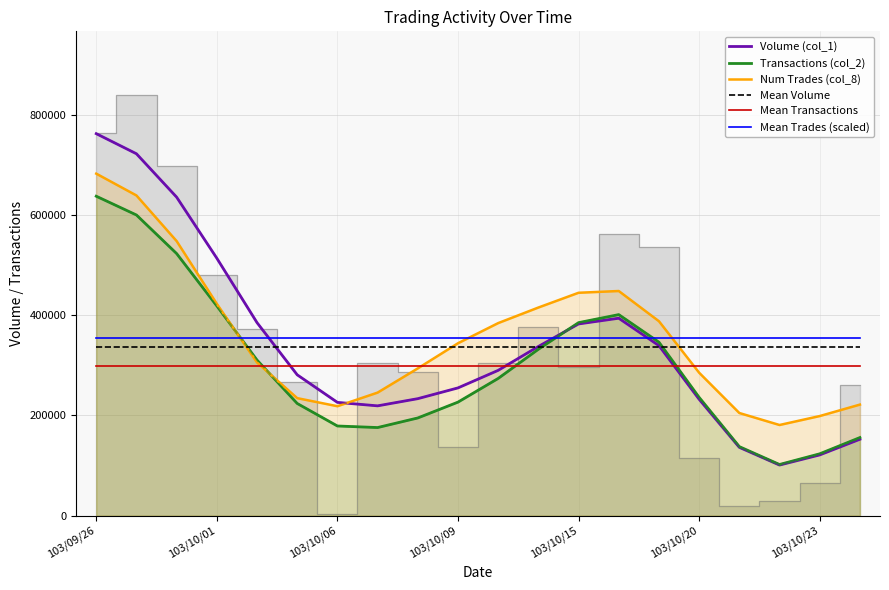

Which series ends up on top after the final intersection of Mean Trades (scaled) and Transactions (col_2)?

Mean Trades (scaled)